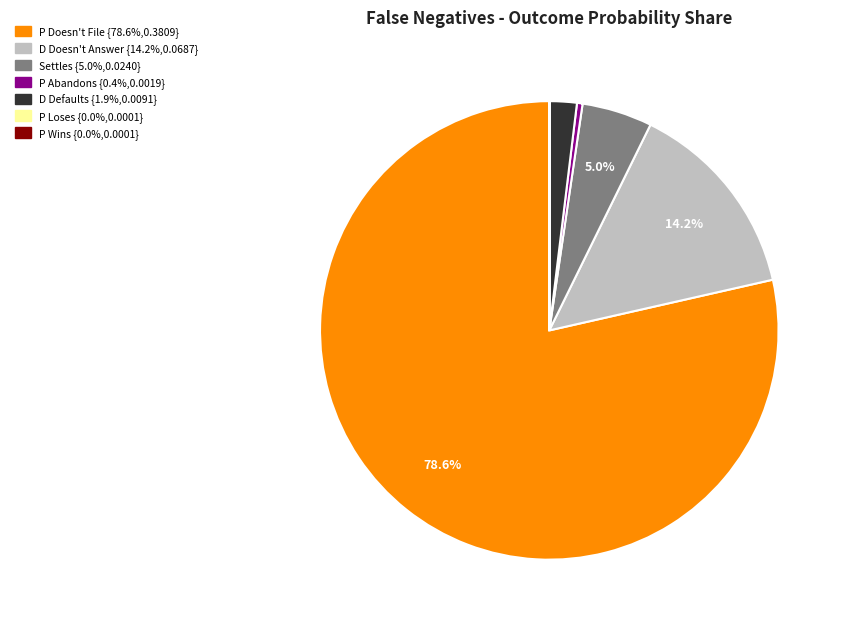

Is there a majority slice in this chart?

Yes